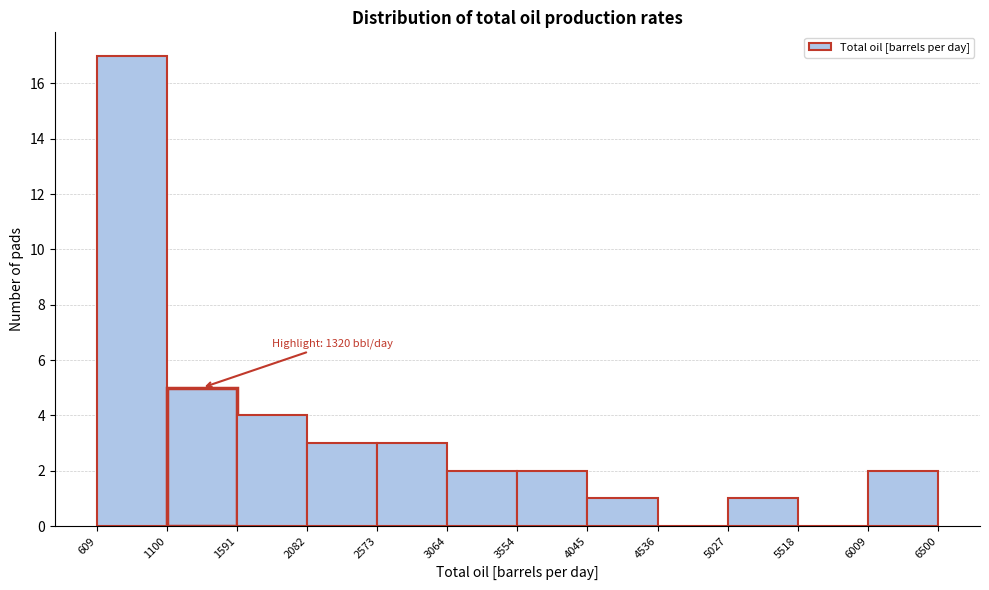

Over which range of the x-axis is the bar tallest?

609 to 1100